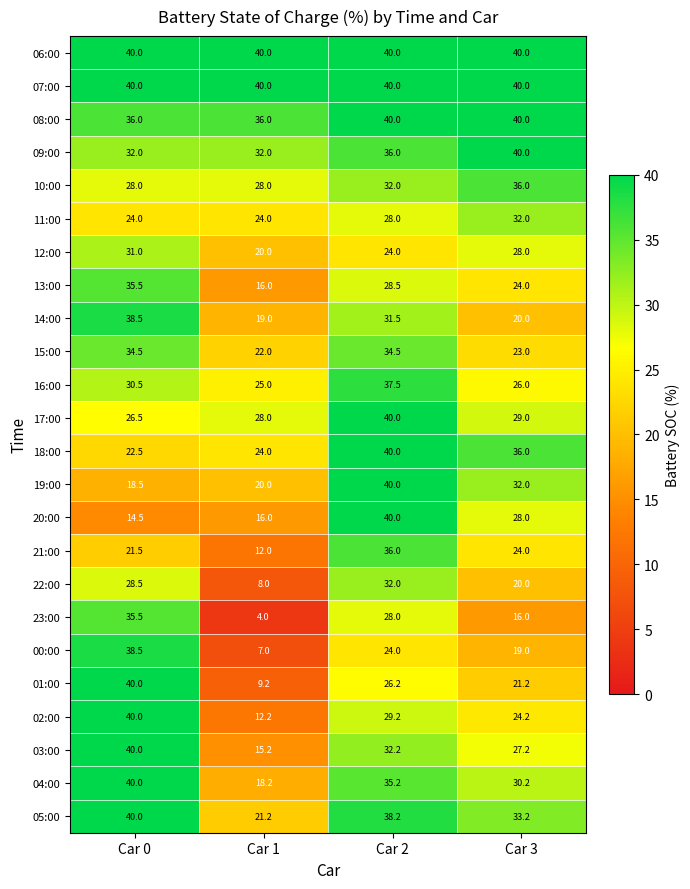

How many 08:00 values are between 36 and 40?

4